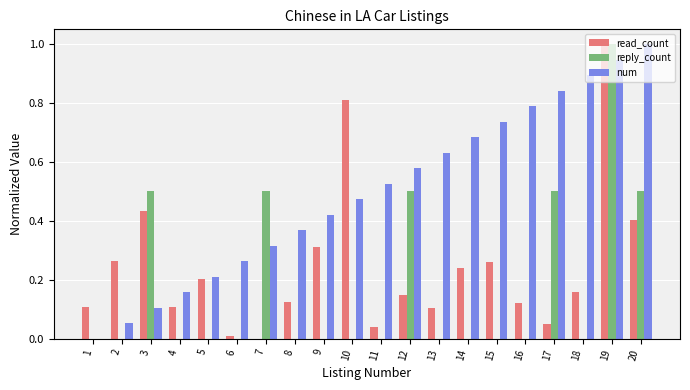

What is the total value across all series at 10?

1.3